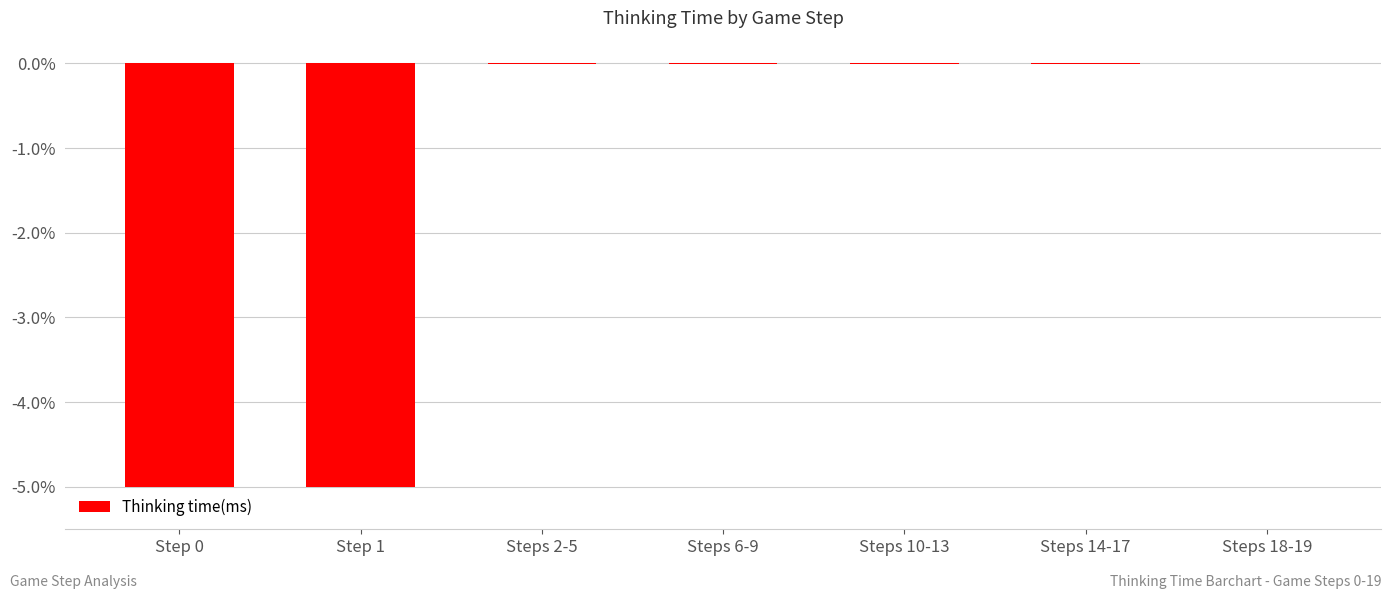

How many series are shown in this chart?

1